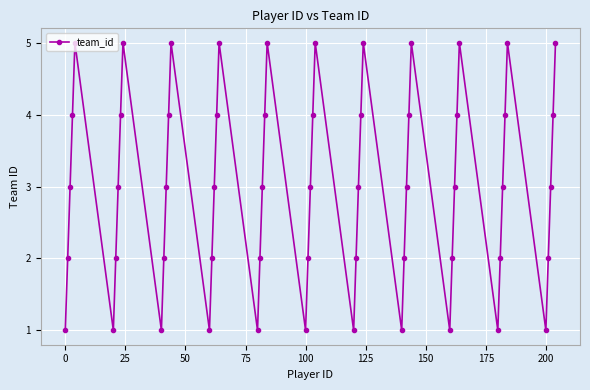

What is the maximum value shown in the chart?

5